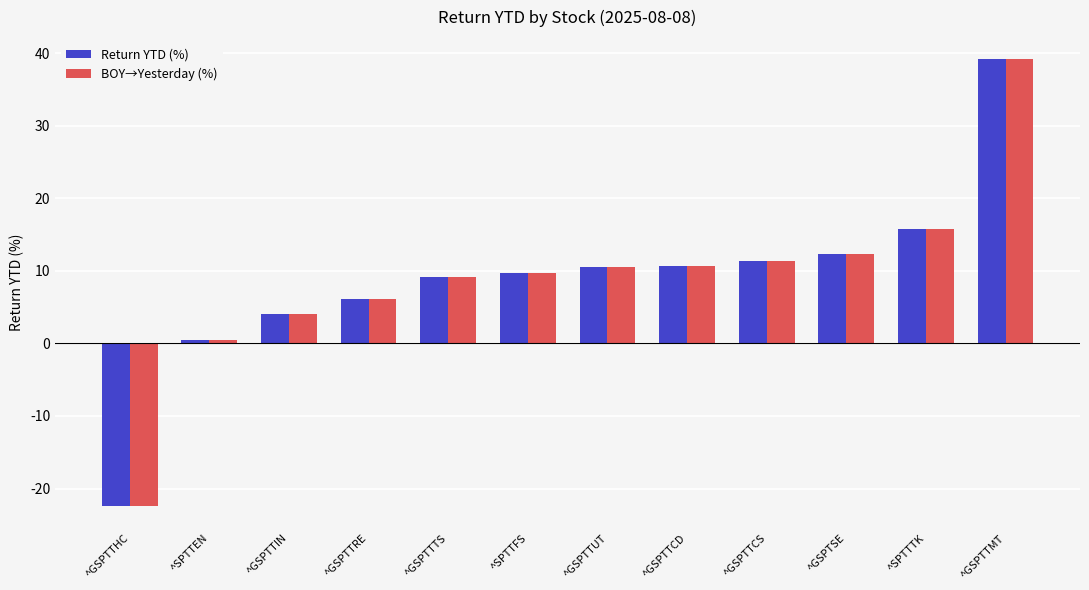

What is the sum of the BOY→Yesterday (%) values at ^GSPTTTS and ^GSPTTUT?

19.7